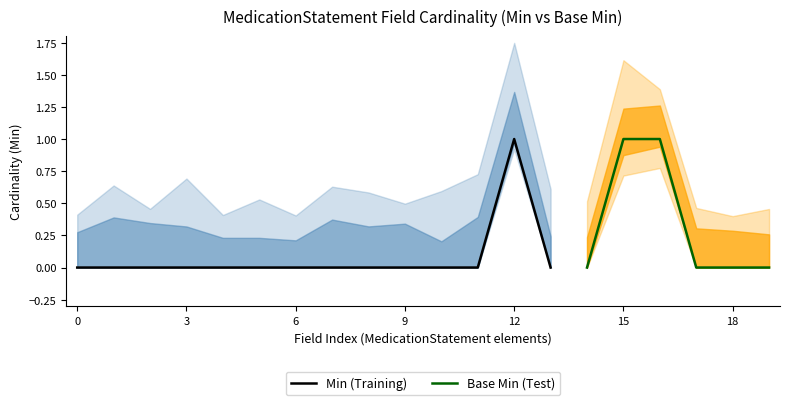

Which category has the highest value in the Min (Training) series?

12